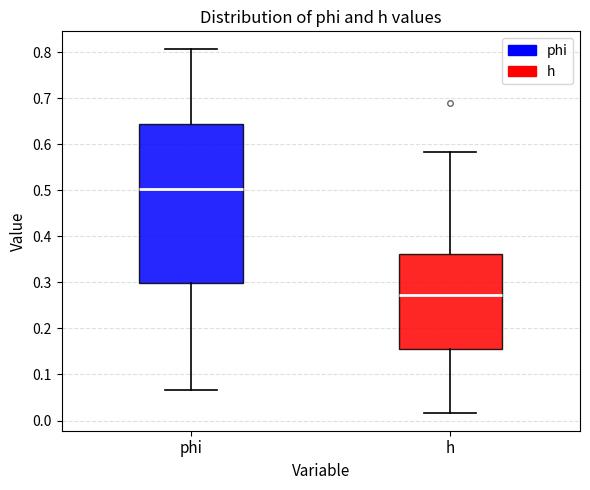

Which box is the tallest, from its lower edge to its upper edge?

phi